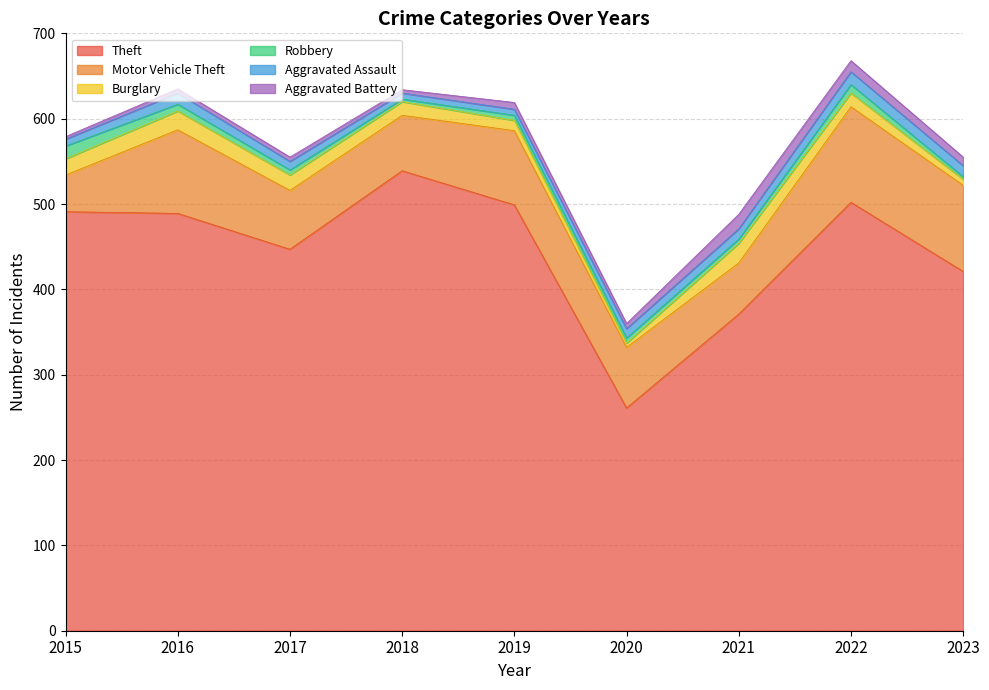

How many lines are shown in the chart?

6